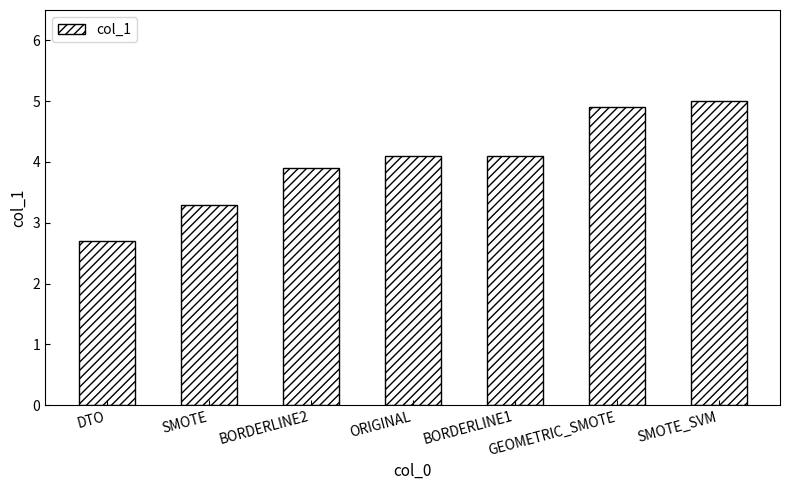

What is the sum of the values at GEOMETRIC_SMOTE and ORIGINAL?

9.0